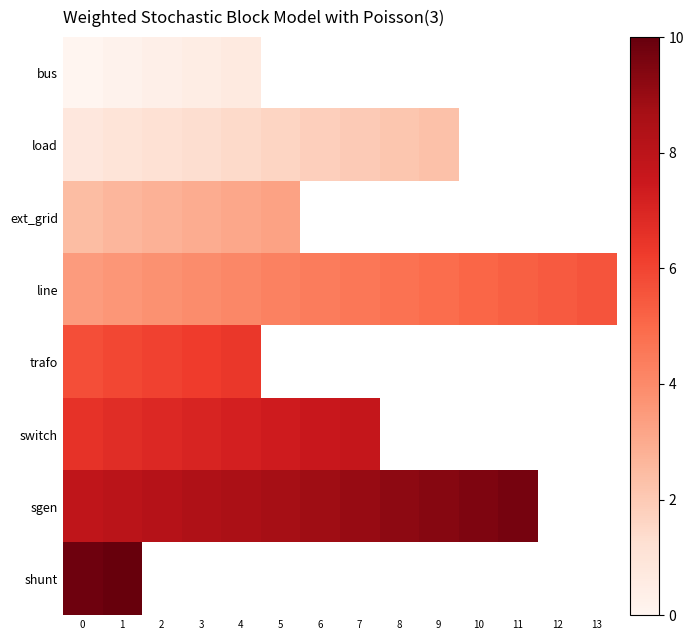

What is the sum of all line values?

63.1